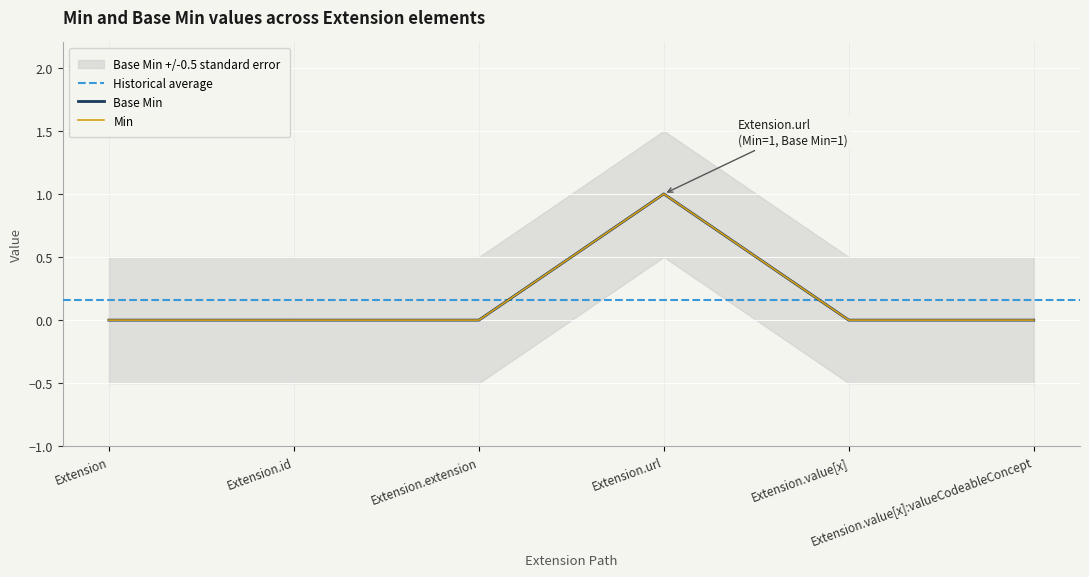

True or false: Min has more than 2 points higher than both neighbors.

False